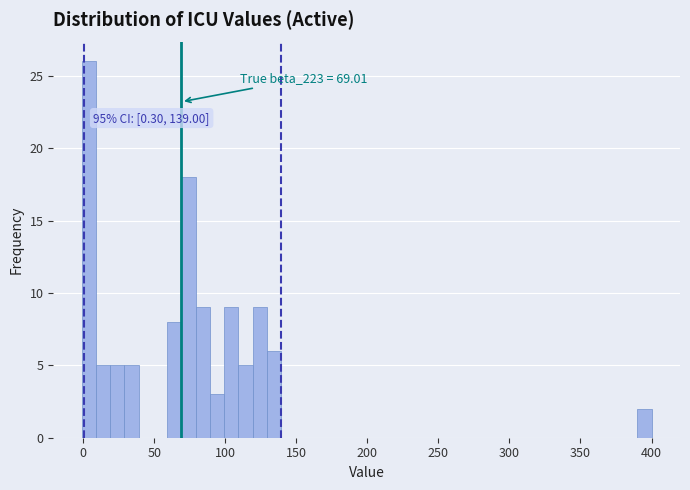

Around what value on the x-axis is the tallest bar? Give the approximate position of its centre, as read against the axis.

5